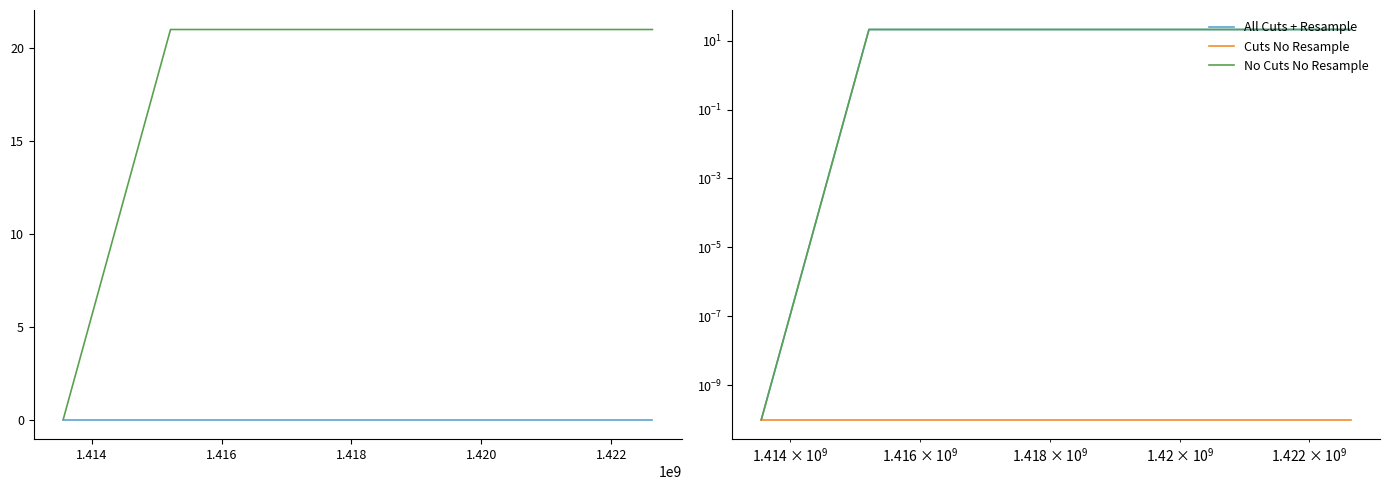

What is the sum of all col_1 values?

42.0